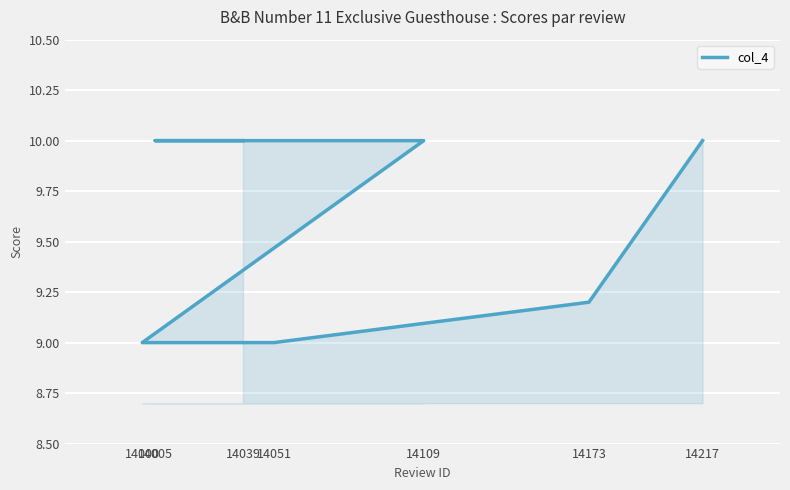

What is the maximum value shown in the chart?

10.0